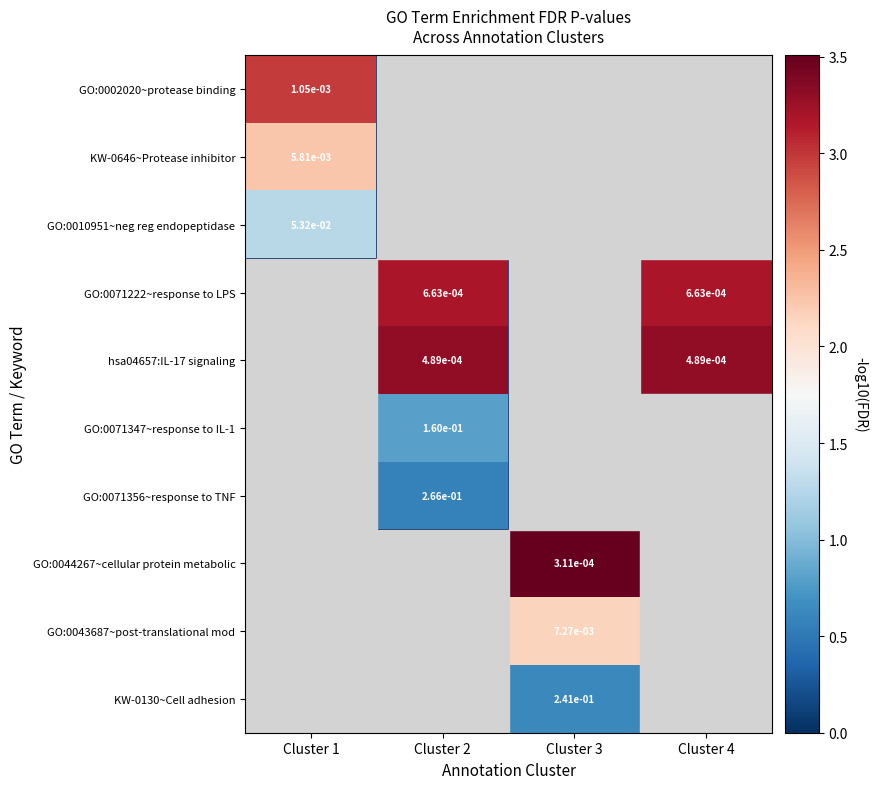

Which has a higher value, Cluster 4 or Cluster 2?

Cluster 4